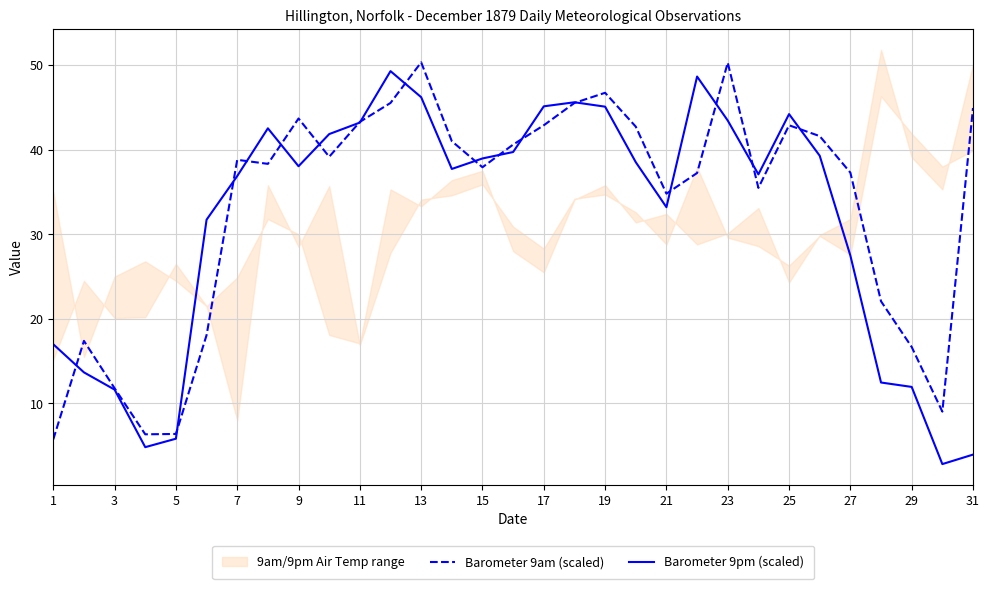

What is the lowest value of the Barometer 9am (scaled) series?

5.8